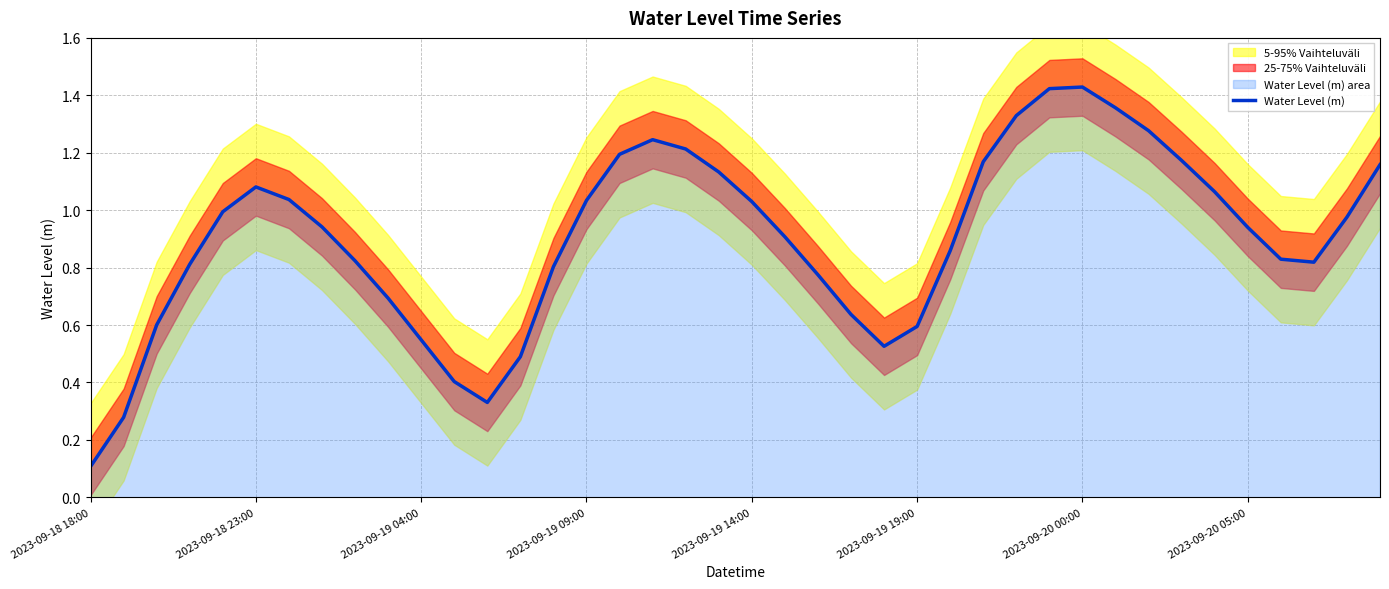

How many points are lower than both their immediate neighbors (excluding endpoints)?

3